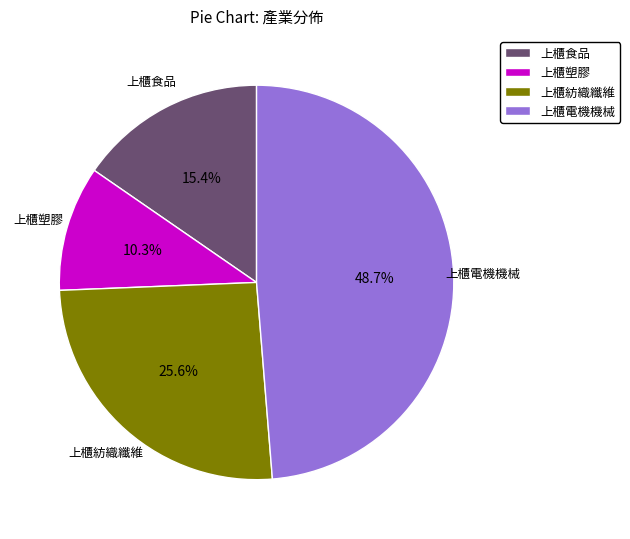

How many segments does this pie chart have?

4